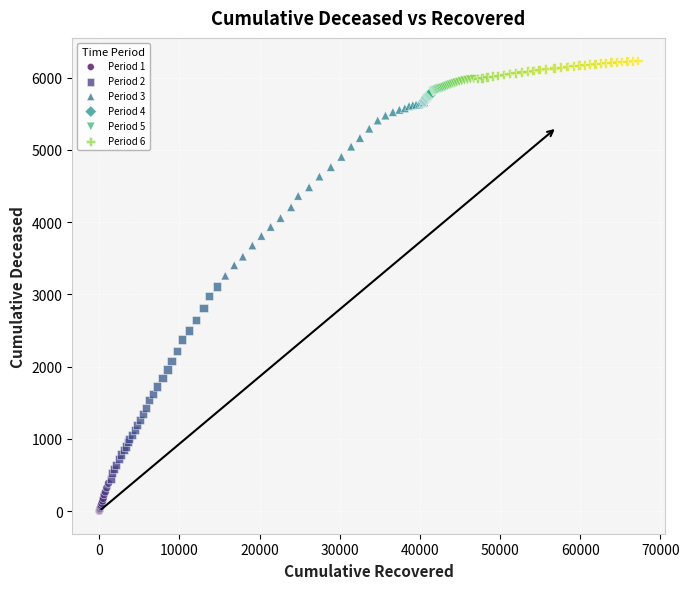

Which series contains the lowest Y value?

Period 1